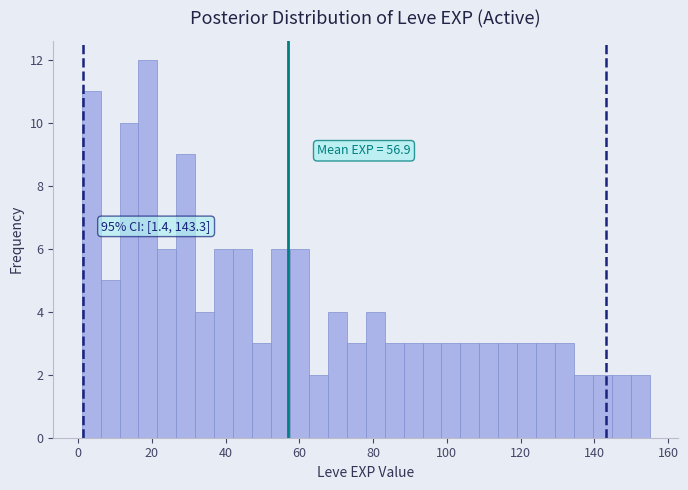

Around what value on the x-axis is the tallest bar? Give the approximate position of its centre, as read against the axis.

18